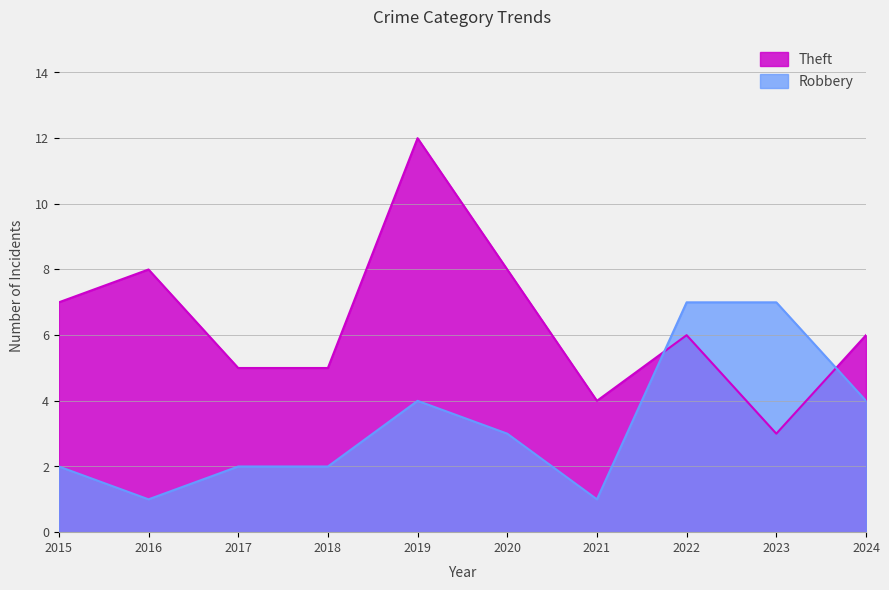

Which series changed the most between 2019 and 2022?

Theft